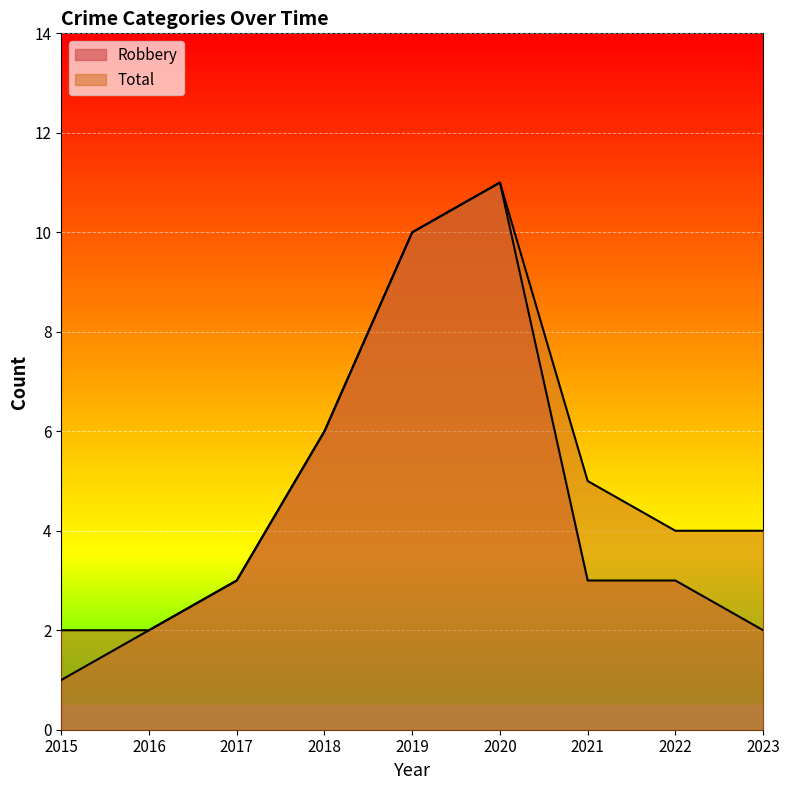

Rank the series at 2019 from highest to lowest value.

Robbery, Total